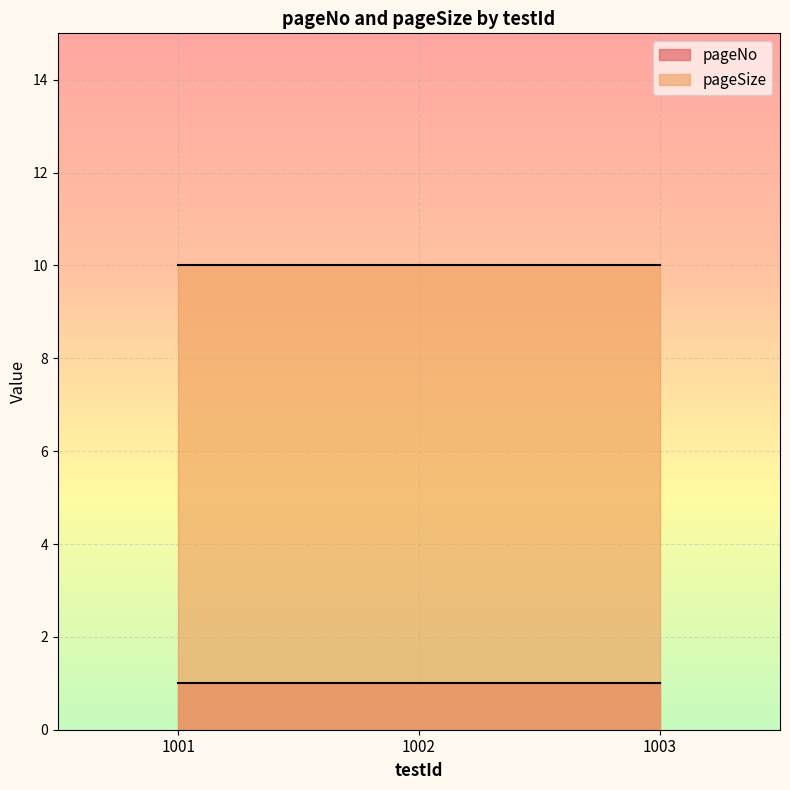

Reading right to left, what are all the values shown in this chart?

pageNo: 1	1	1
pageSize: 10	10	10